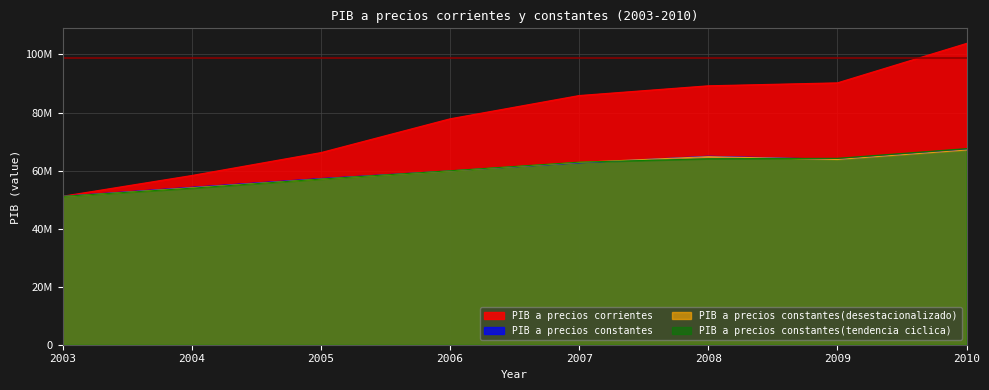

What is the value of the PIB a precios corrientes point at the 2nd from the left?

58303211